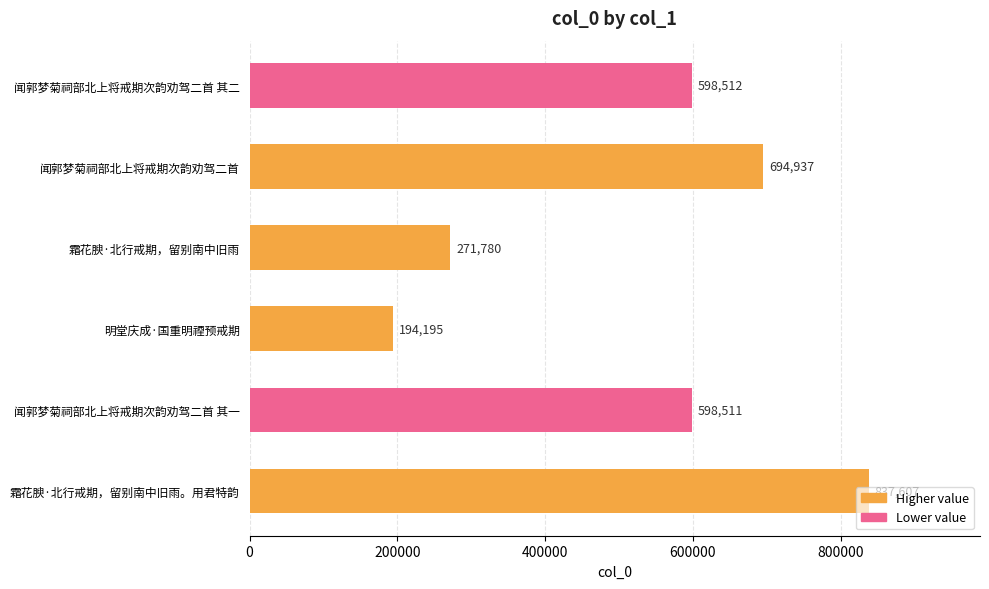

What is the greatest value displayed?

837607